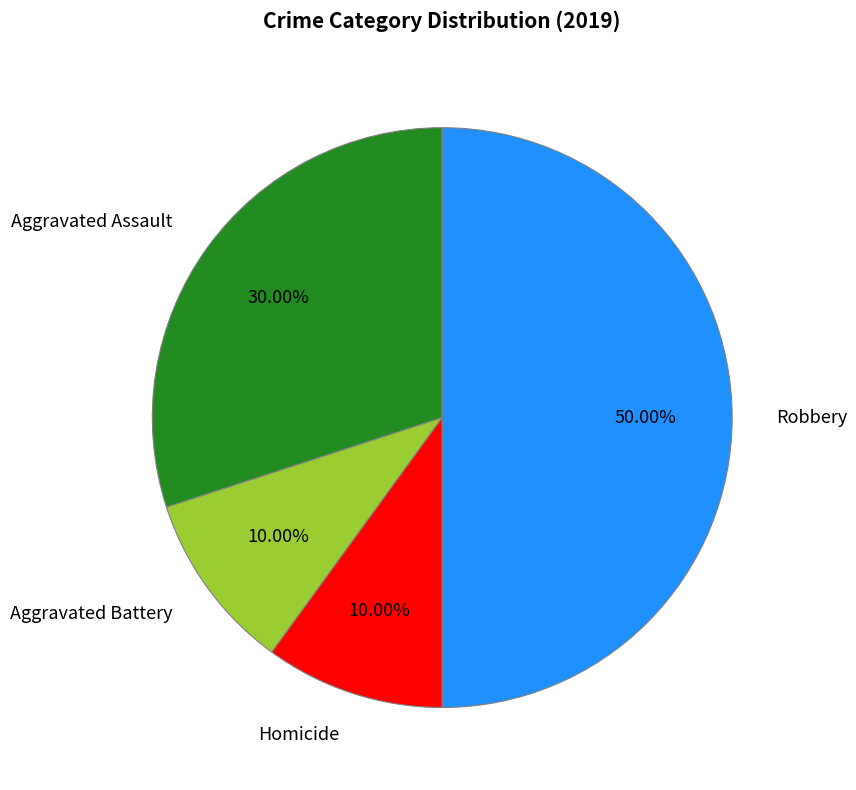

Does Aggravated Battery represent more than half of the total?

No